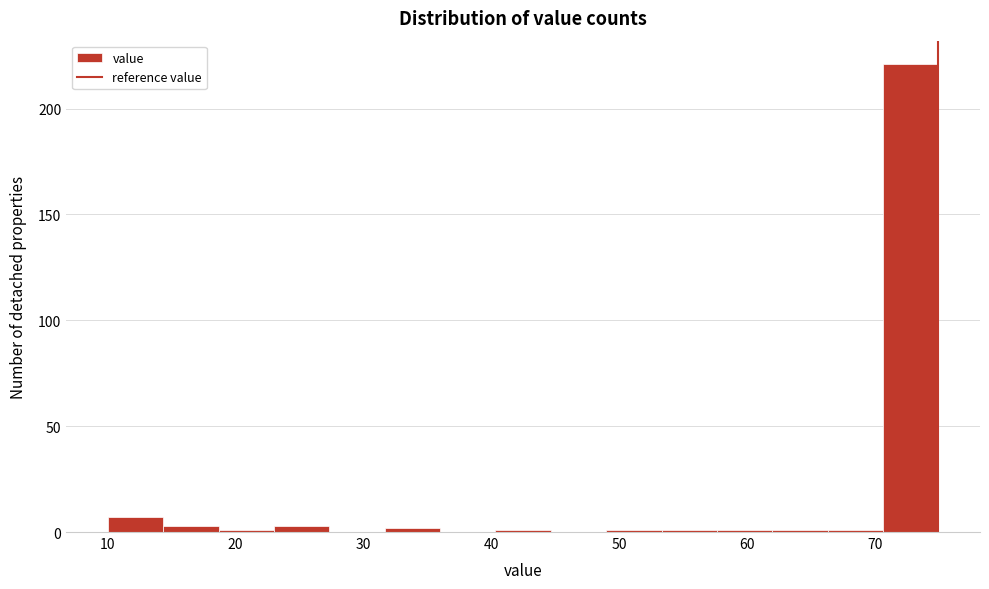

Reading left to right, list every bar in this chart as the range it spans on the x-axis followed by its height. Neither the bar edges nor the heights are printed on the chart, so give them approximately, as read against the axes.

10 to 14: 5
14 to 19: under 5
19 to 23: under 5
23 to 27: under 5
27 to 32: 0
32 to 36: under 5
36 to 40: 0
40 to 45: under 5
45 to 49: 0
49 to 53: under 5
53 to 58: under 5
58 to 62: under 5
62 to 66: under 5
66 to 71: under 5
71 to 75: 220